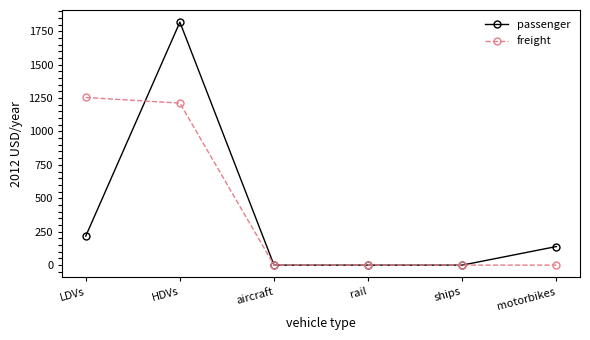

True or false: freight has more than 2 interior local peaks.

False